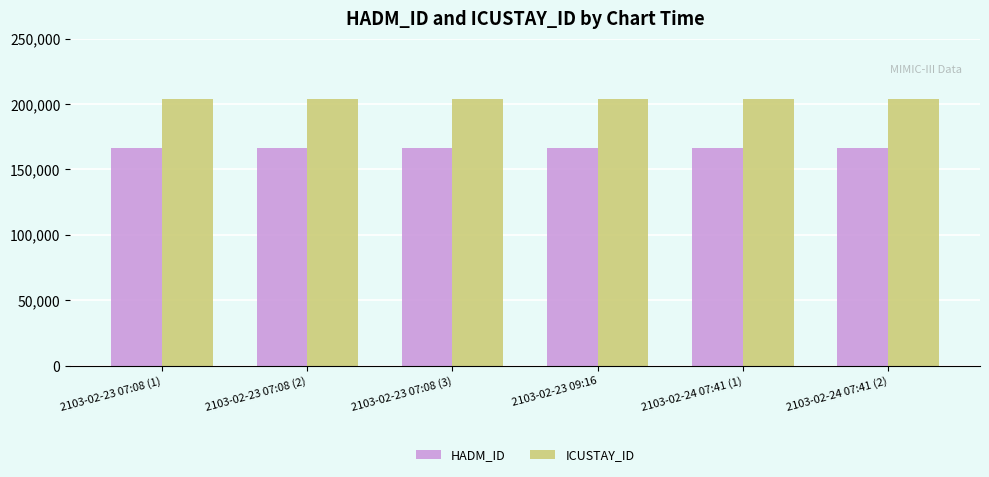

The value of HADM_ID at 2103-02-23 07:08 (1) is 166336. True or false?

True